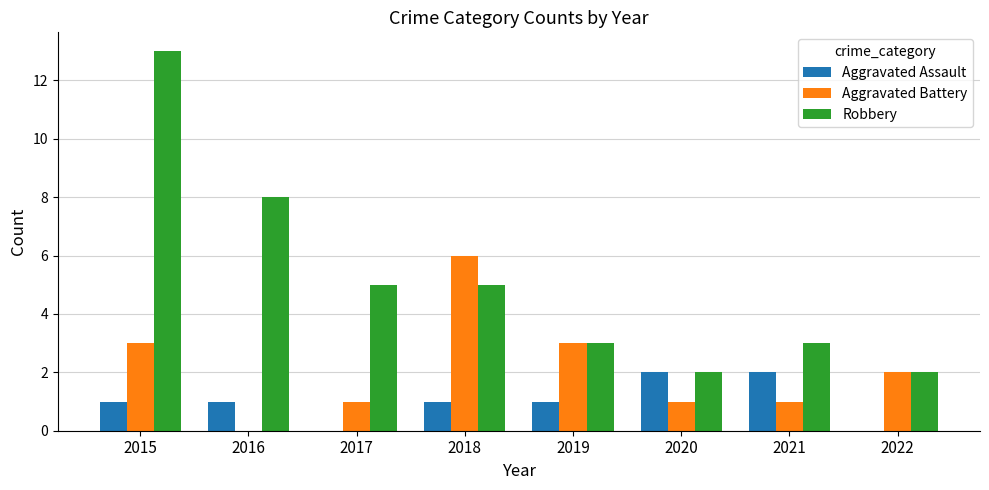

How many series are shown in this chart?

3